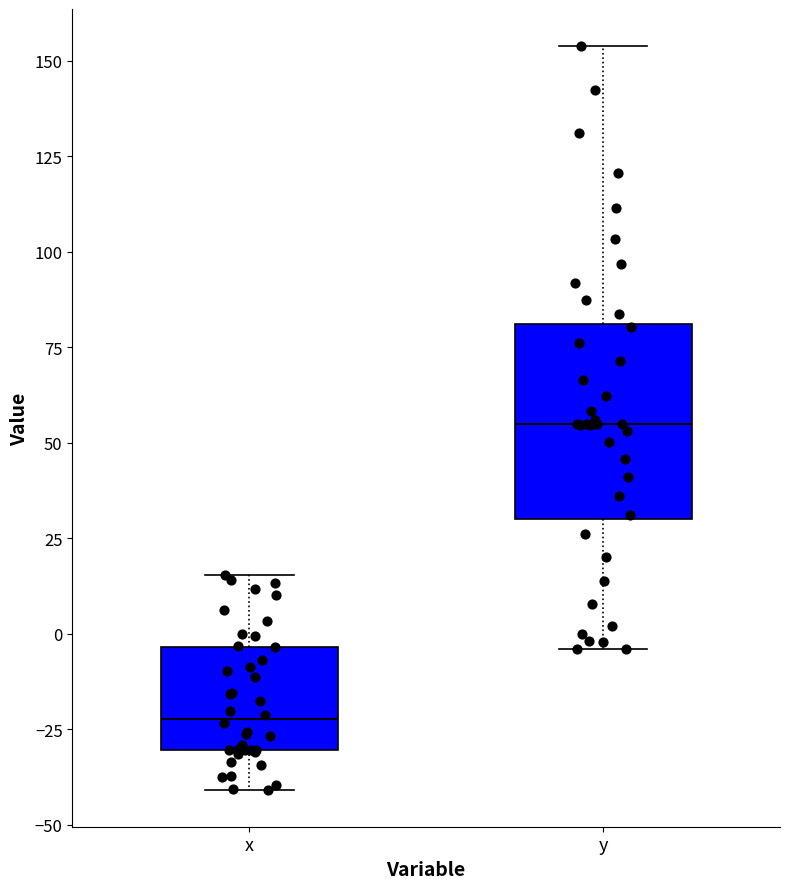

Which box is the tallest, from its lower edge to its upper edge?

y